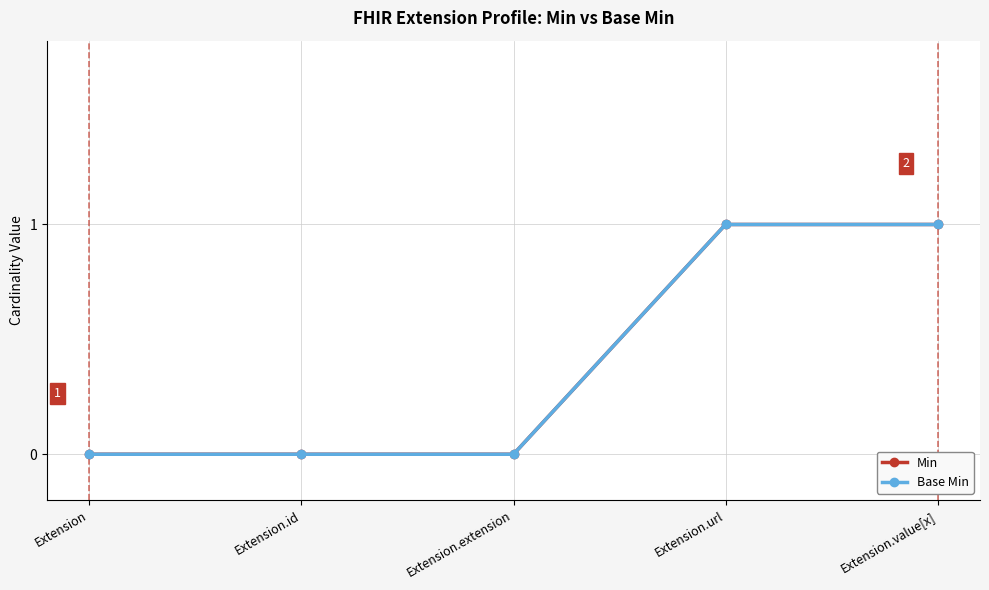

Does the chart have visible grid lines?

Yes